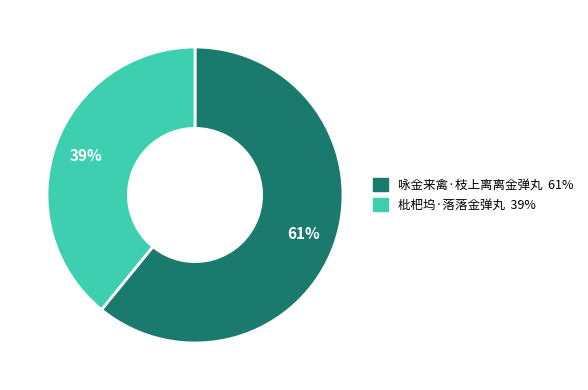

Which category has the smallest portion of the pie?

枇杷坞·落落金弹丸